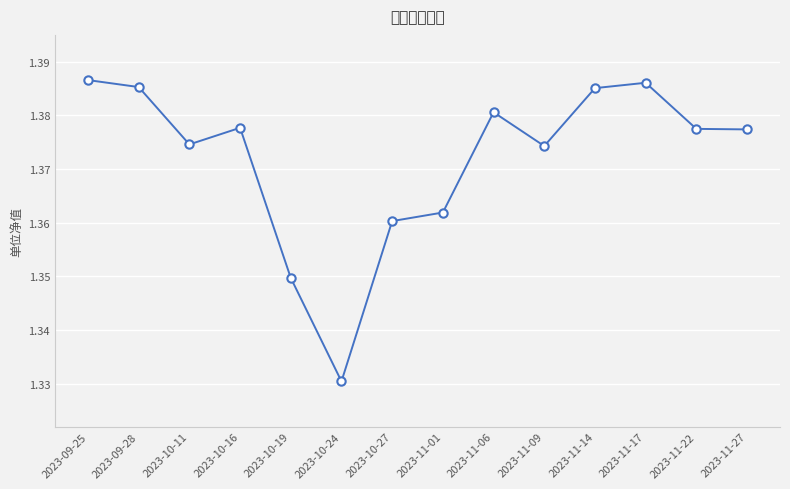

What is the sum of the values at 2023-09-28 and 2023-10-11?

2.8